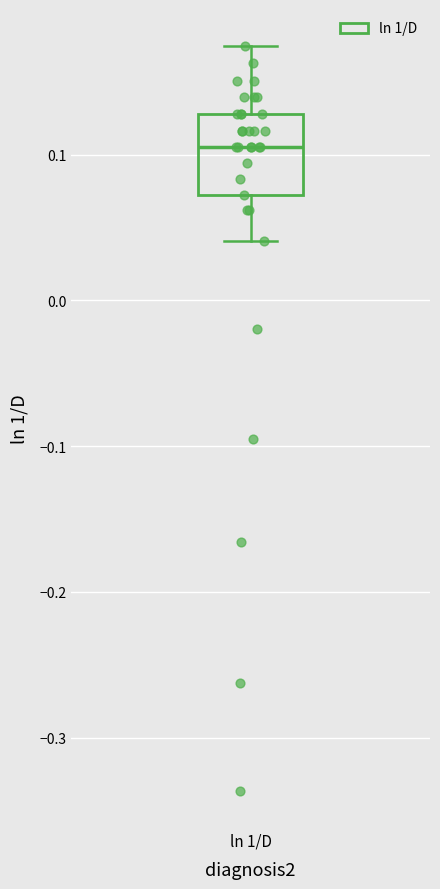

Where is the lower edge of the box for ln 1/D on the y-axis? The values are not printed on the chart, so give them approximately, as read against the axis.

0.07